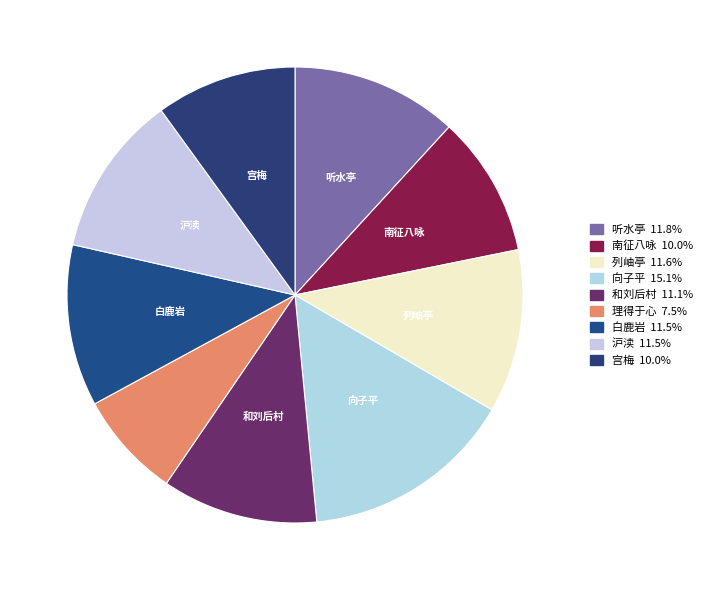

Count the number of slices in the pie.

9